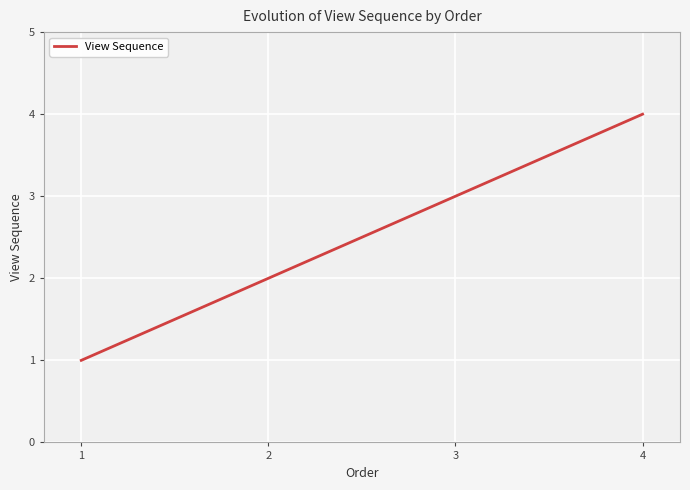

List the labels in order of value, largest first.

4, 3, 2, 1